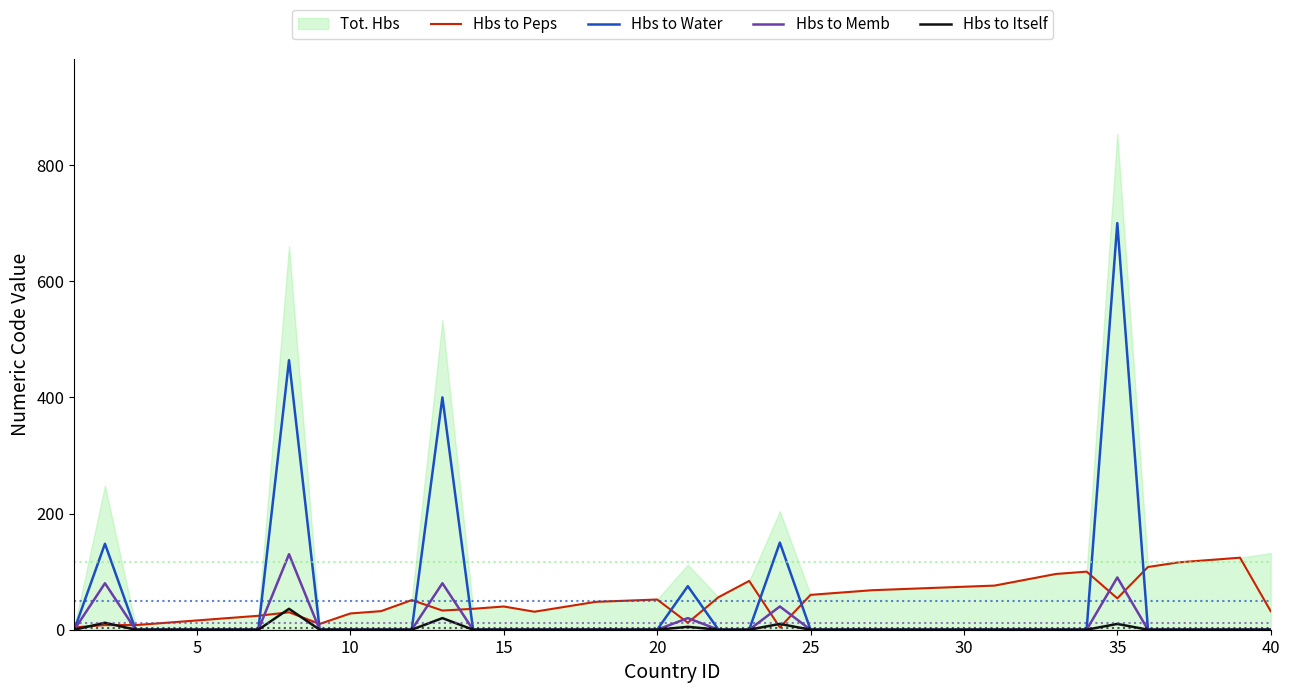

What is the highest value of the Hbs to Water series?

700